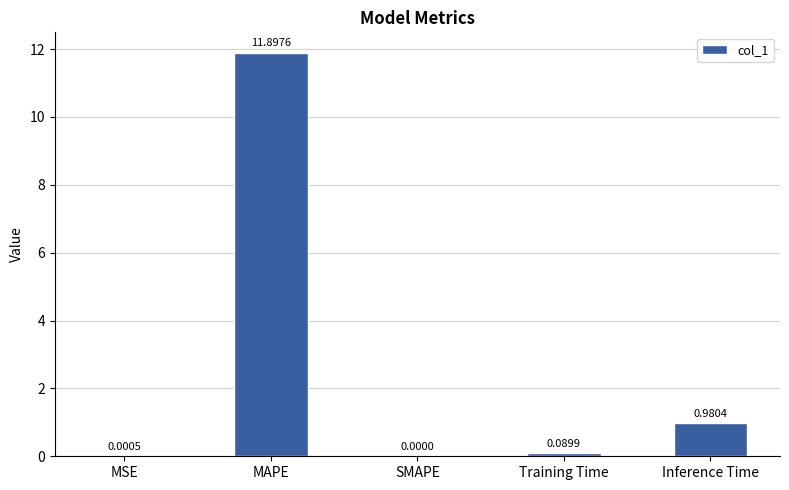

What is the sum of the values at Inference Time and MAPE?

12.9